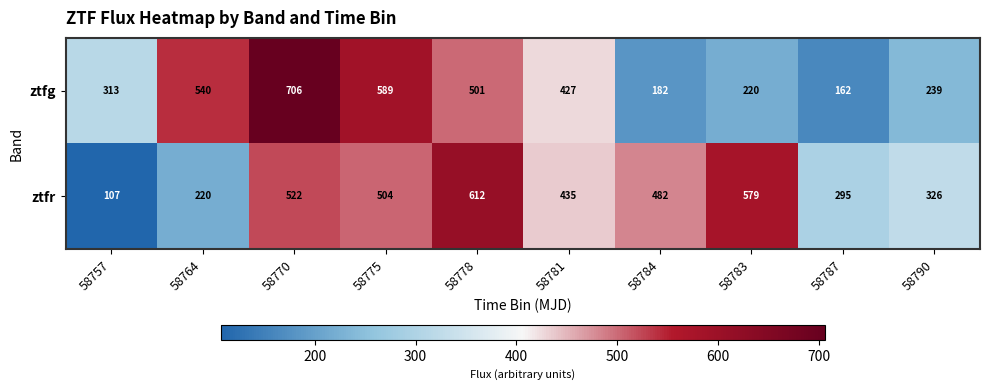

List the series in order of their peak value, lowest first.

ztfr, ztfg